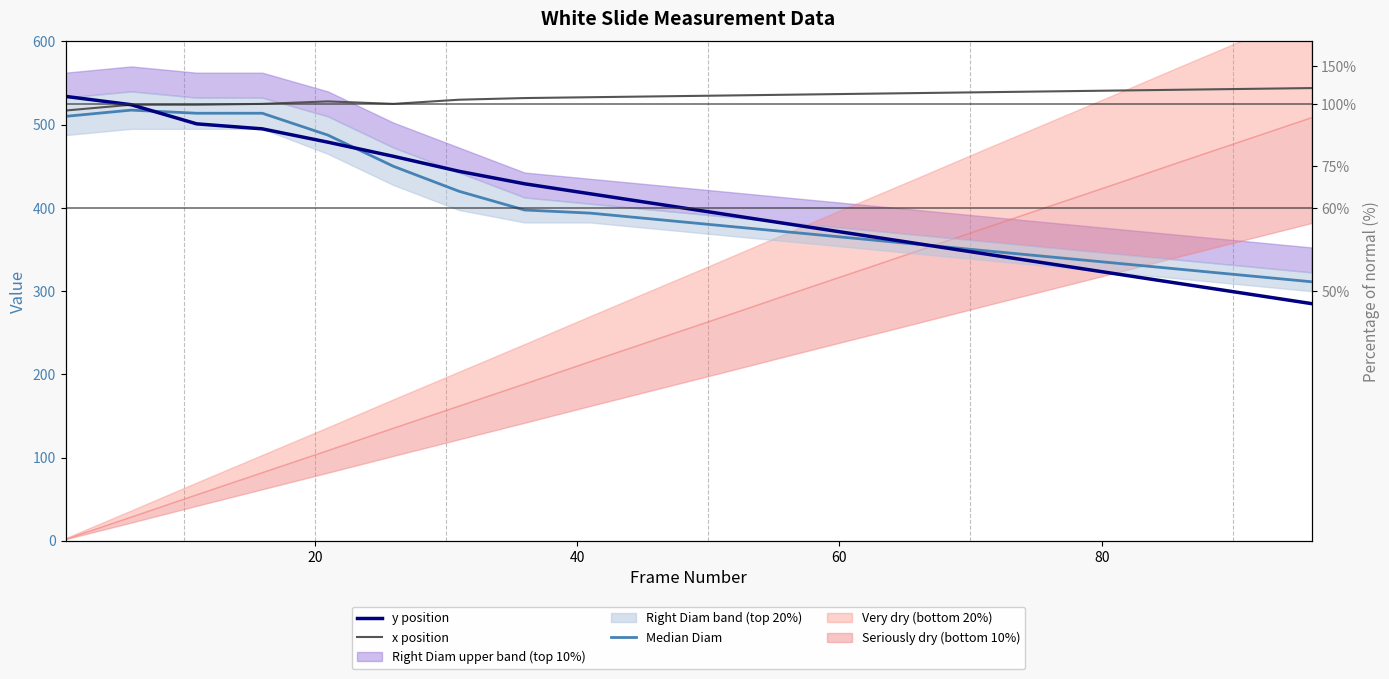

The value of Median Diam at 10 is 258.9. True or false?

False